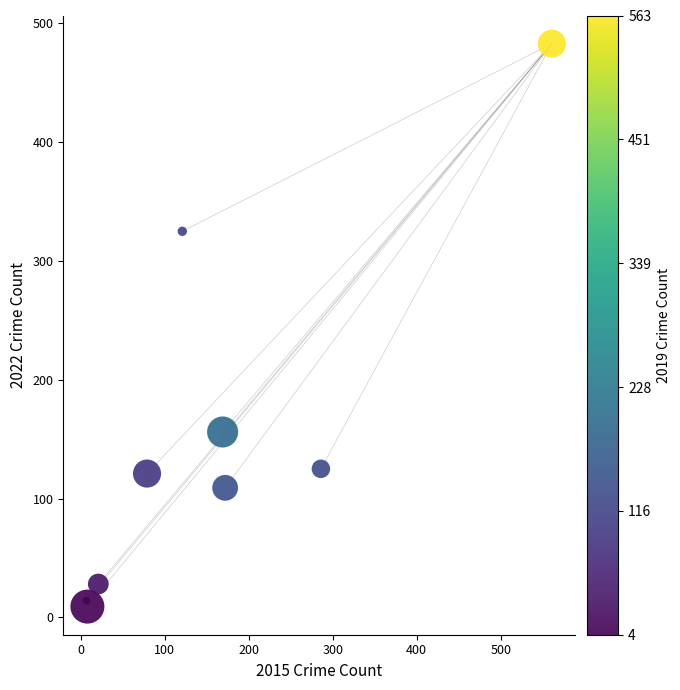

What Y value in the scatter plot is closest to 246?

325